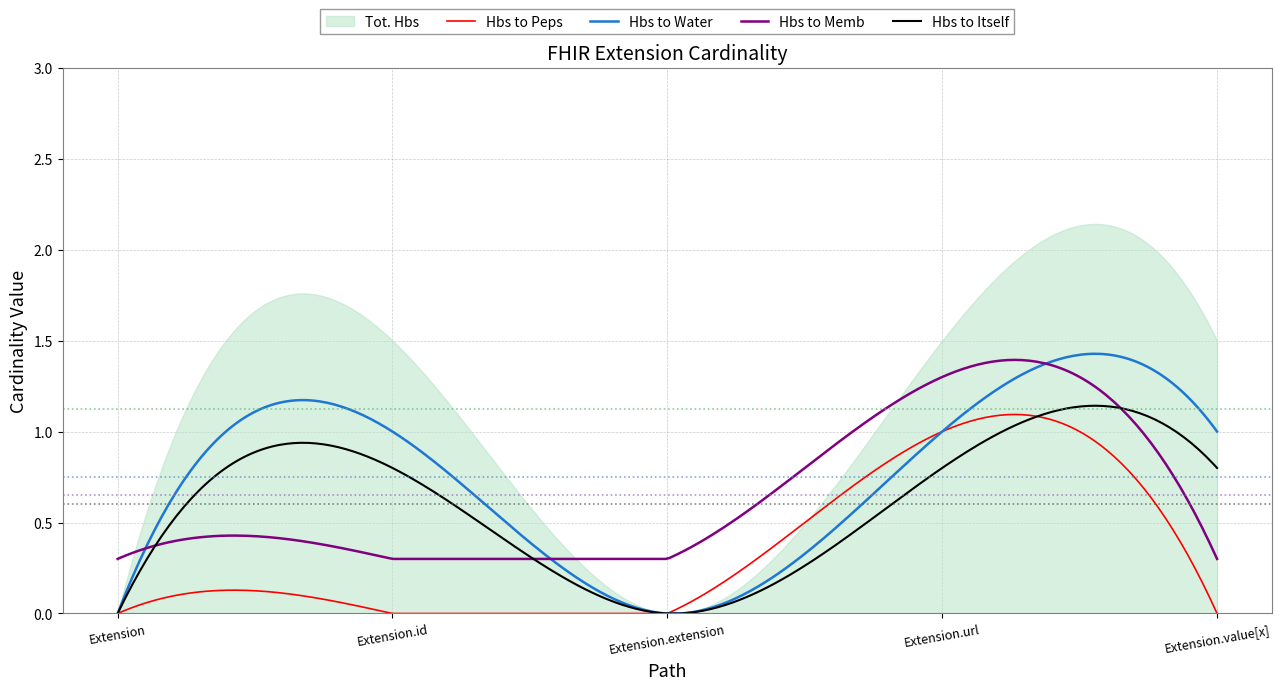

How many categories are shown in the chart?

5